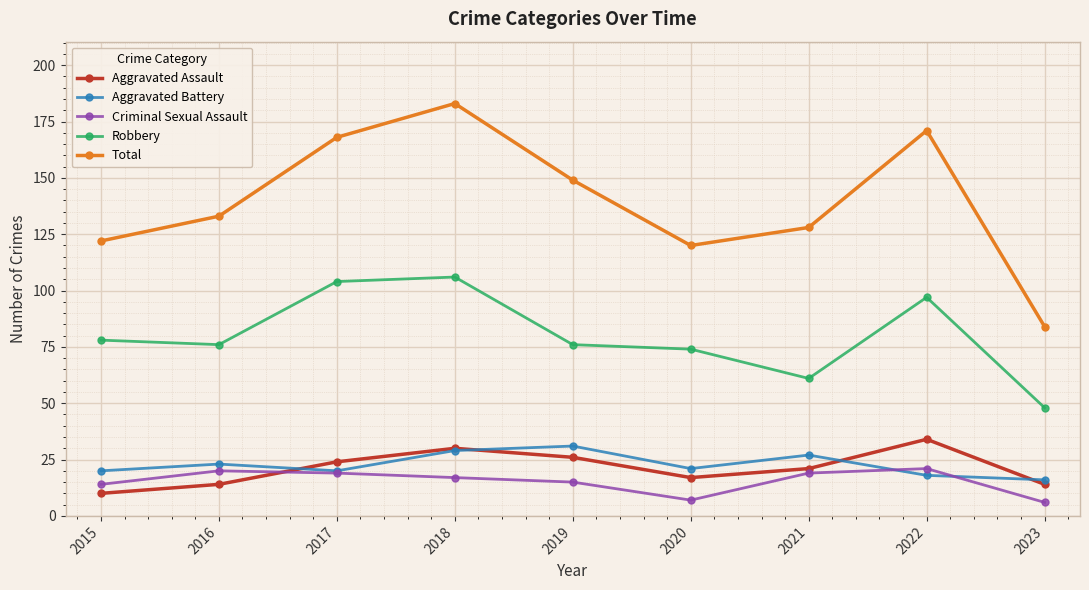

How many data points in Criminal Sexual Assault are less than 17?

4